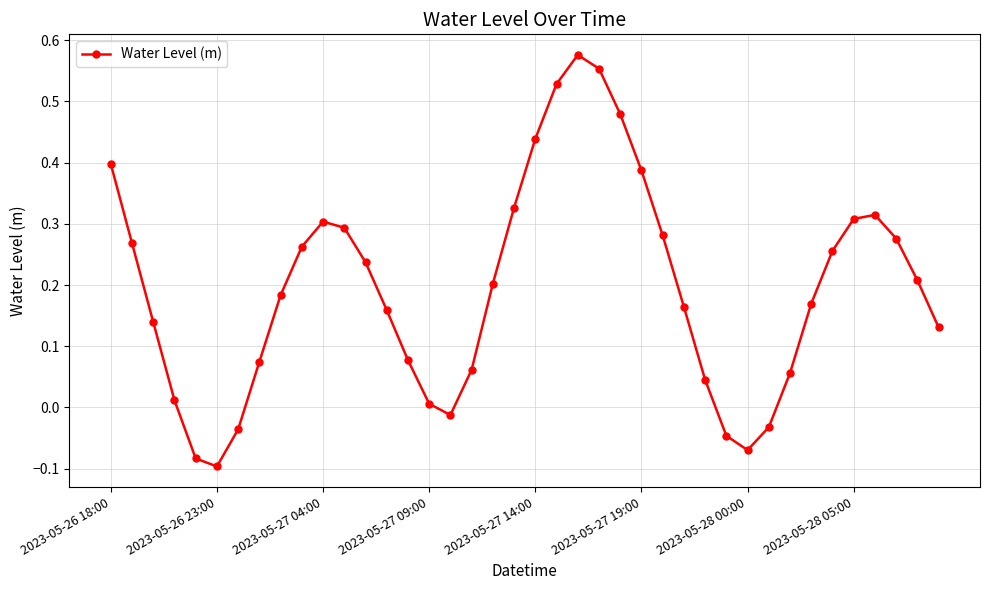

What is the difference between the maximum and minimum values?

0.7